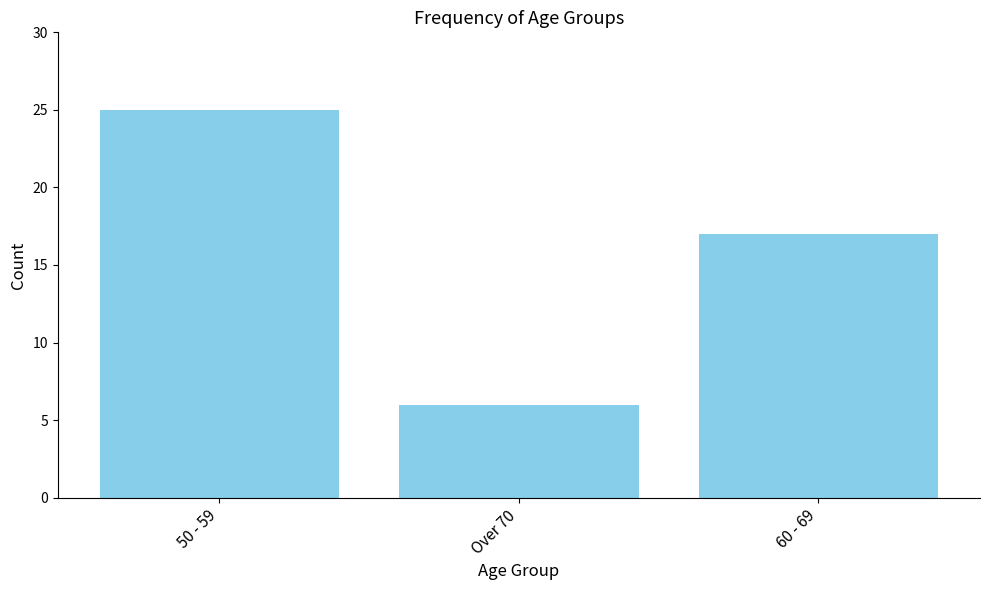

What is the change in value from 50 - 59 to Over 70?

-19